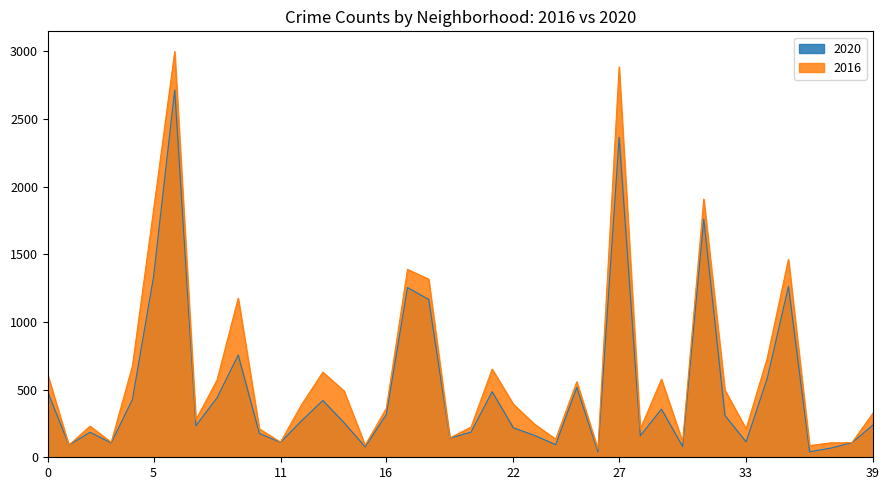

Which series has the largest range (max minus min)?

2016